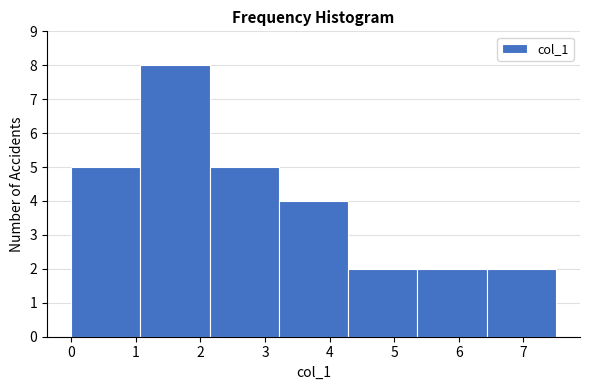

Reading left to right, list every bar in this chart as the range it spans on the x-axis followed by its height. Neither the bar edges nor the heights are printed on the chart, so give them approximately, as read against the axes.

0.0 to 1.1: 5
1.1 to 2.1: 8
2.1 to 3.2: 5
3.2 to 4.3: 4
4.3 to 5.4: 2
5.4 to 6.4: 2
6.4 to 7.5: 2